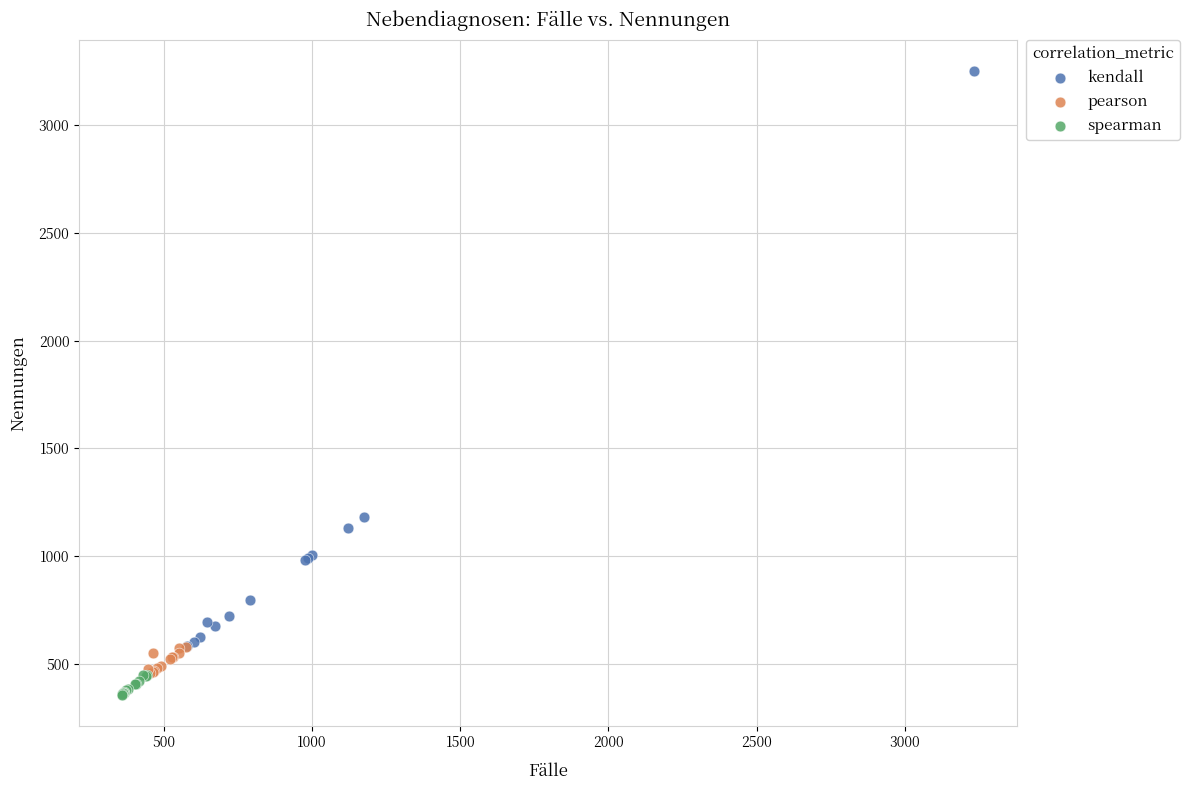

Which series has the largest Y range (max minus min)?

kendall